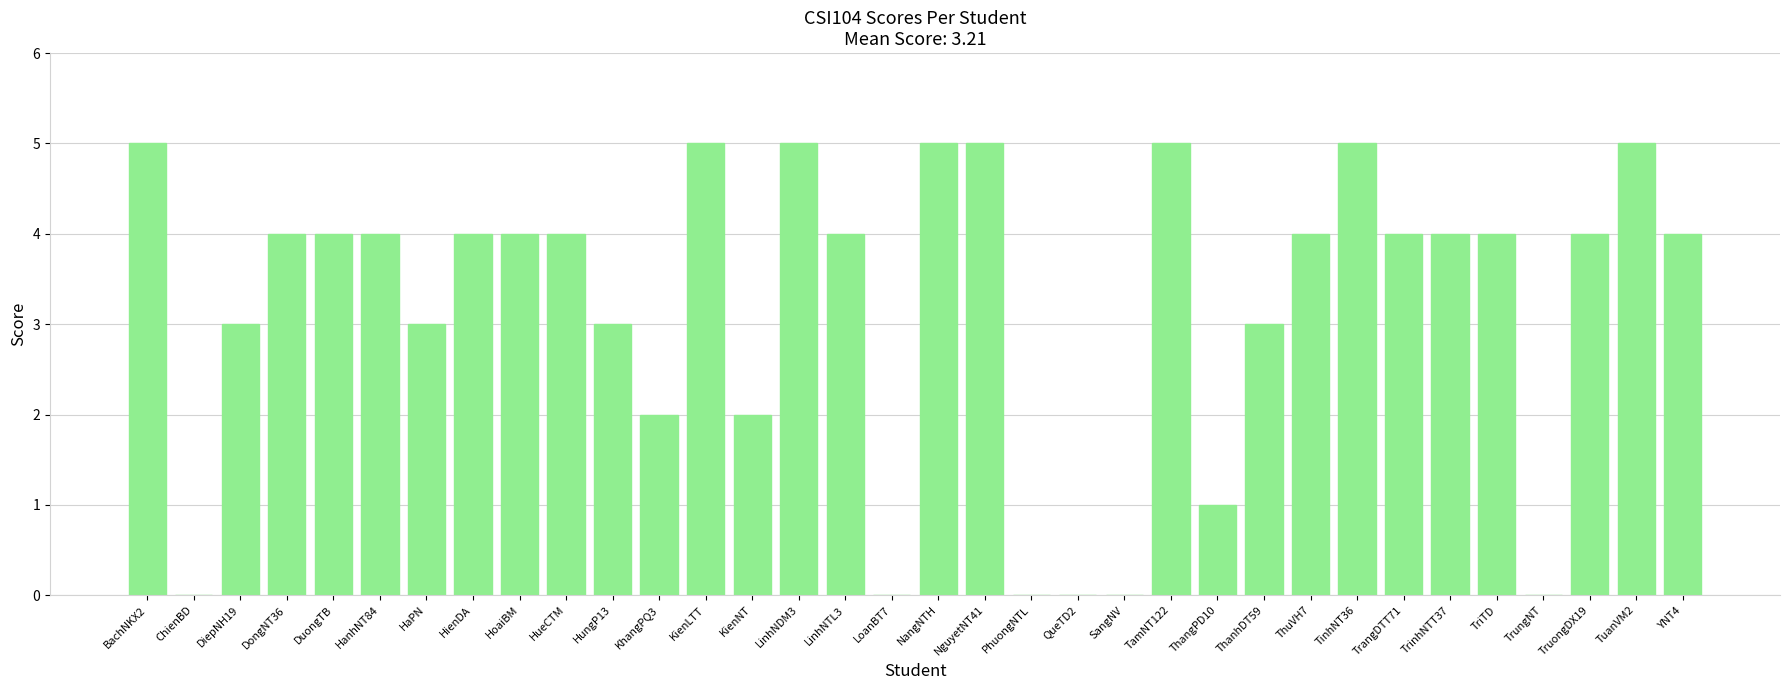

The chart shows a value of 2 at NangNTH. True or false?

False